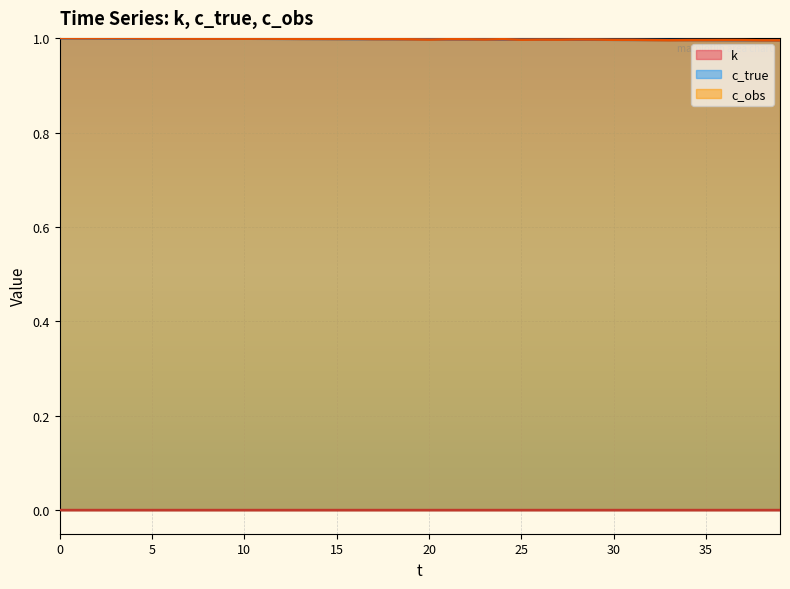

How many lines are shown in the chart?

3